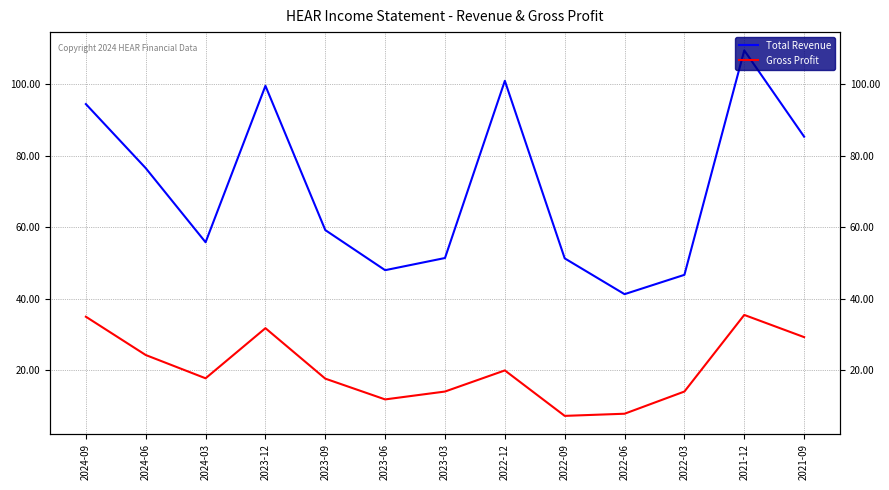

What position from the right is 2023-03?

7